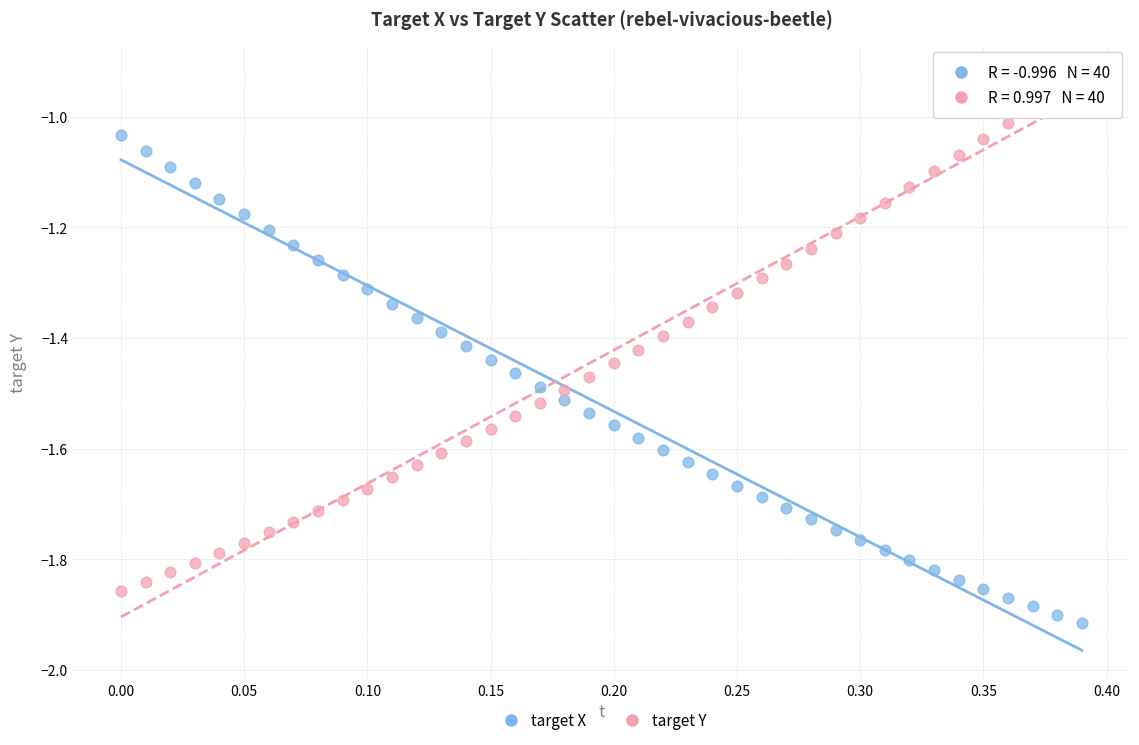

Which series contains the highest Y value?

target Y